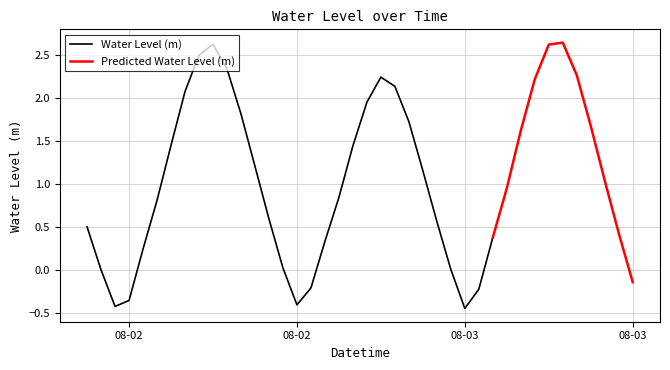

Where is the data nearest to the value 1?

2023-08-03 13:00:00